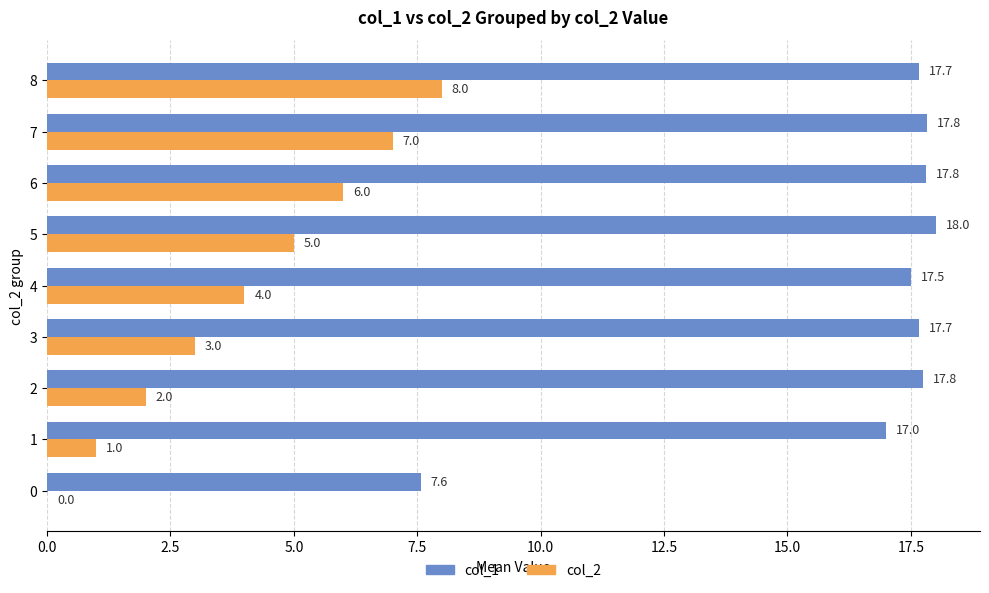

At which category is the sum across all series the highest?

8